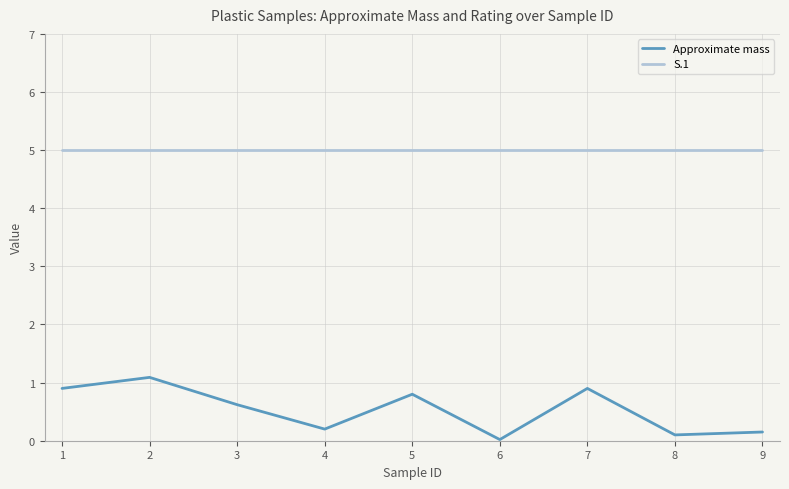

At which category is the sum across all series the highest?

2